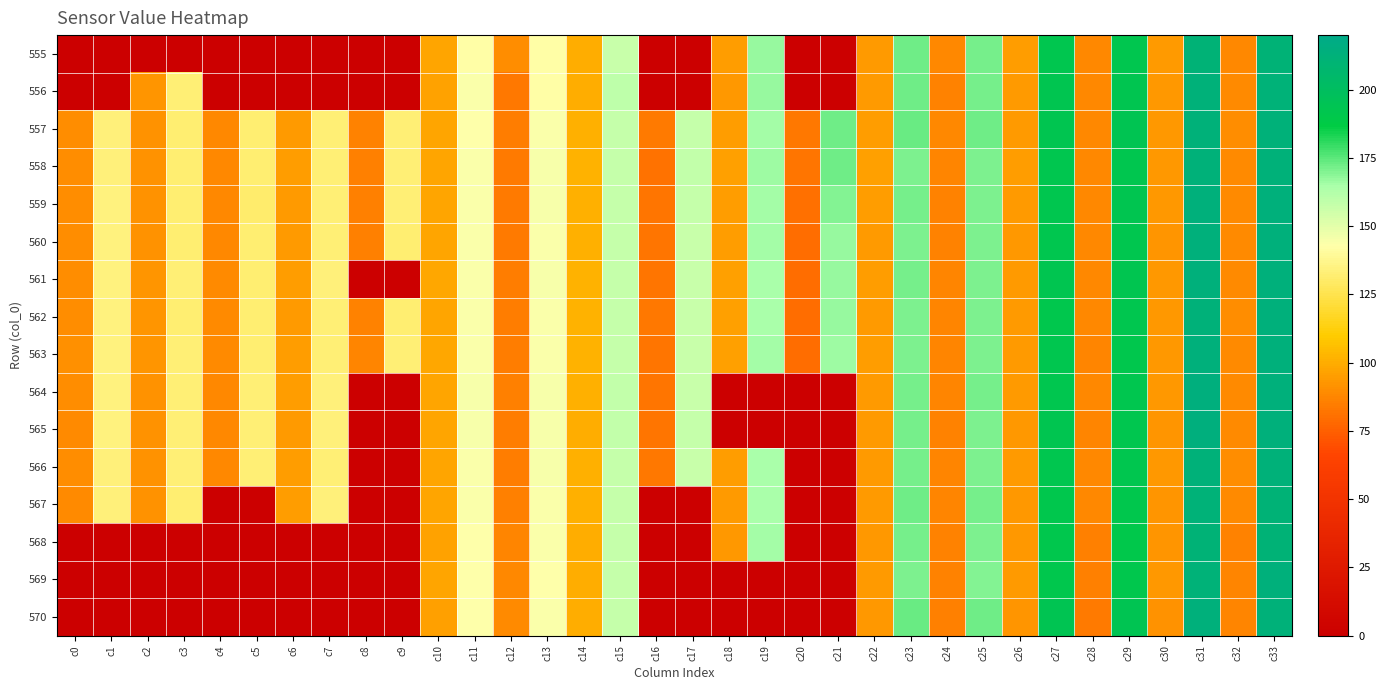

Count the number of data series in this chart.

16